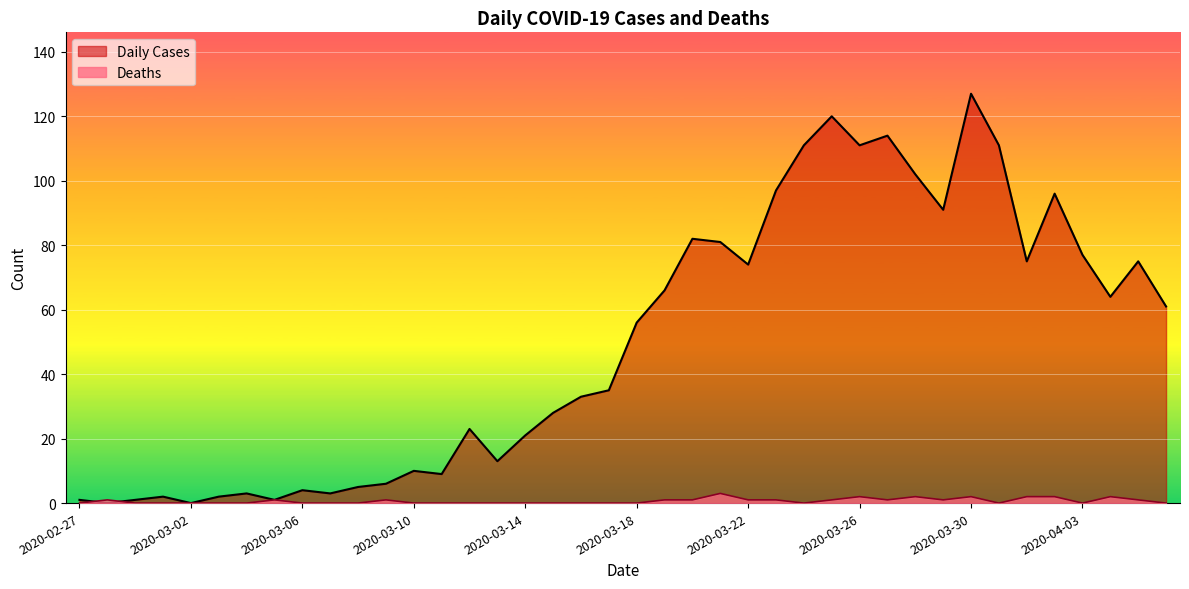

True or false: Daily Cases and Deaths cross at least once.

True